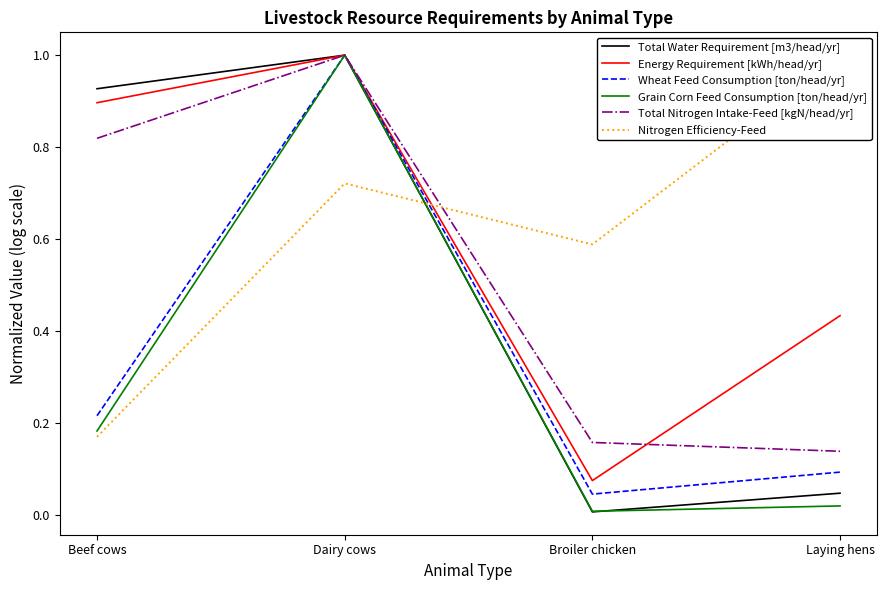

True or false: Total Water Requirement [m3/head/yr] and Wheat Feed Consumption [ton/head/yr] intersect in this chart.

False